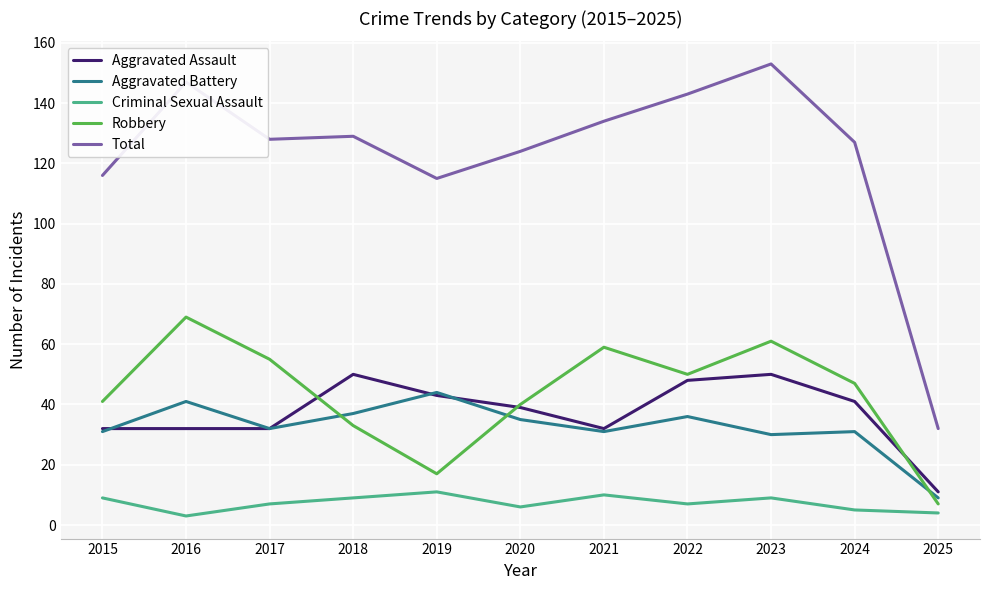

How many times do Aggravated Assault and Robbery cross each other?

3